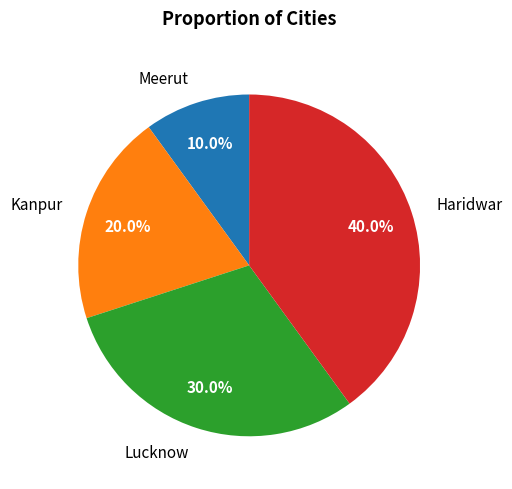

Approximately how many times larger is the value at Kanpur compared to Lucknow?

0.7